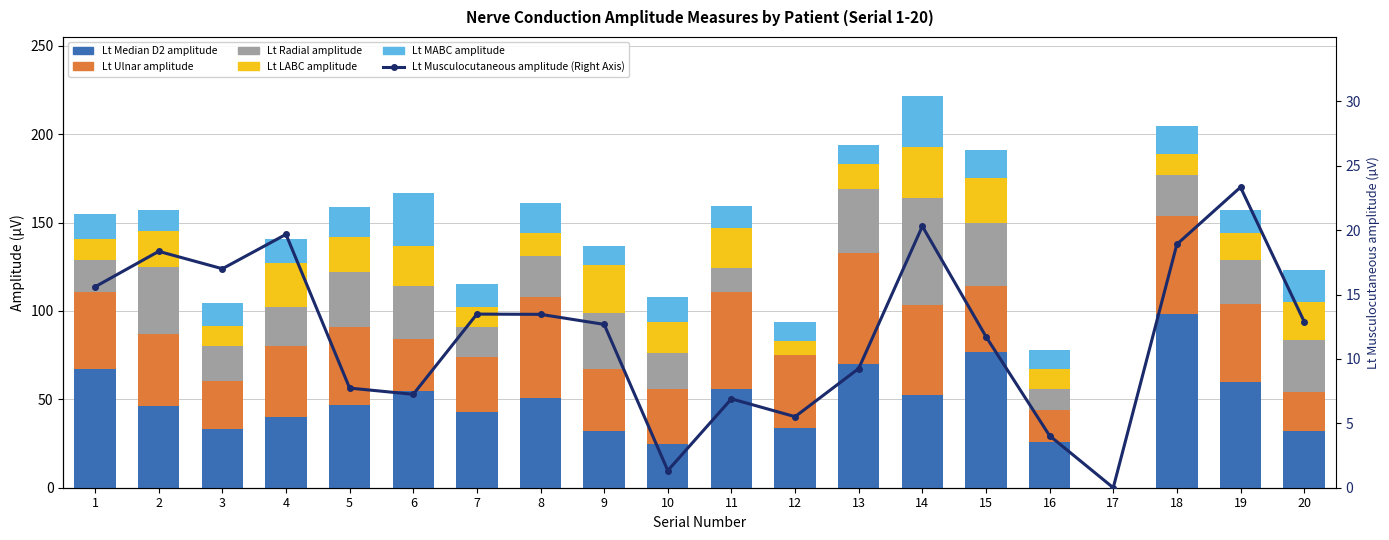

Between 2 and 12, which series saw the biggest shift?

Lt Radial amplitude